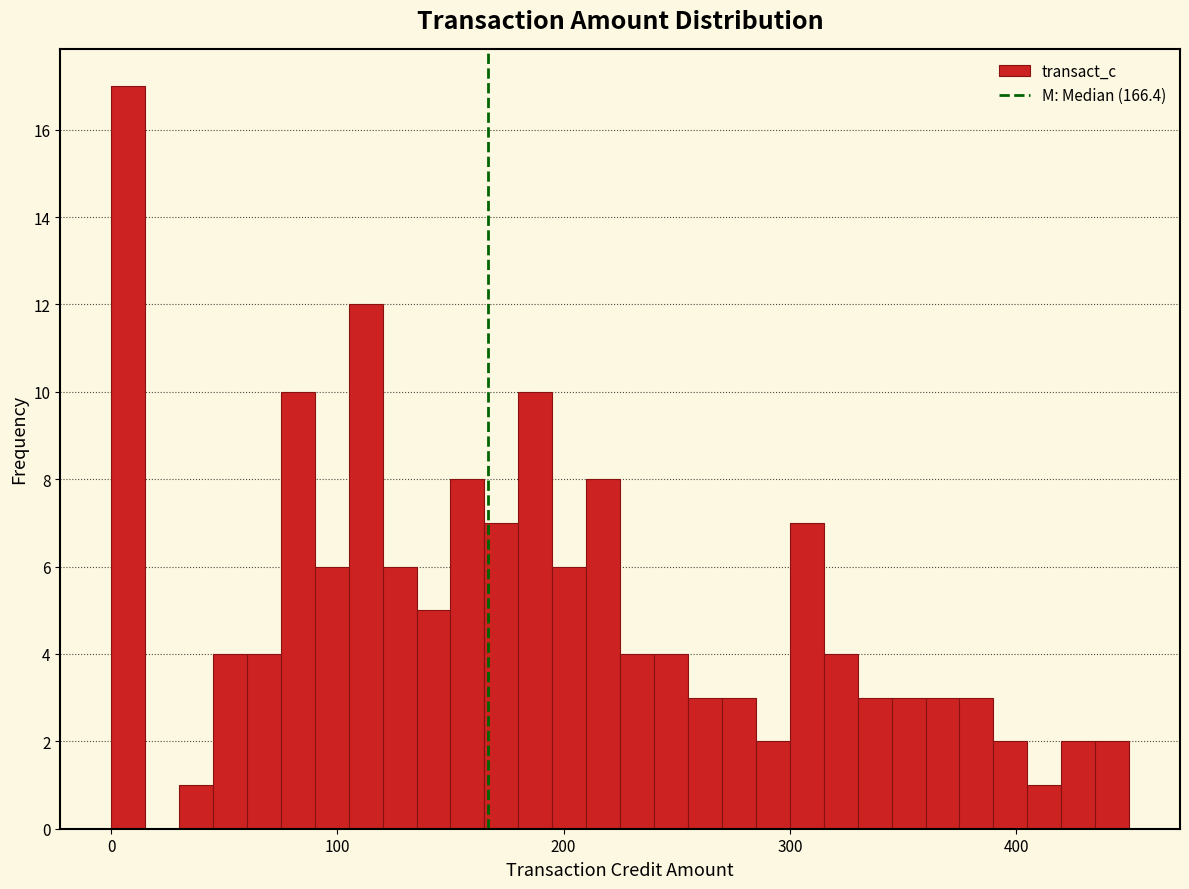

Read against the x-axis, roughly where is the centre of the tallest bar?

10